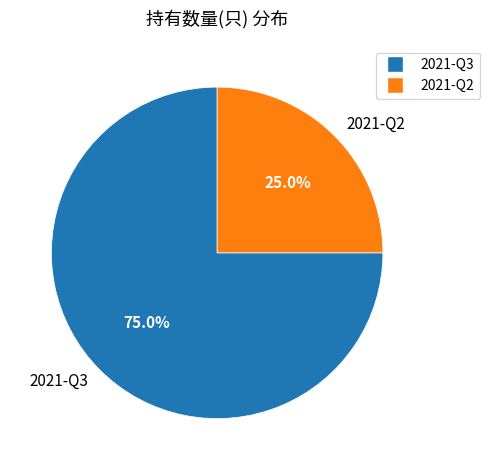

To the nearest percent, what portion does 2021-Q2 represent?

25%